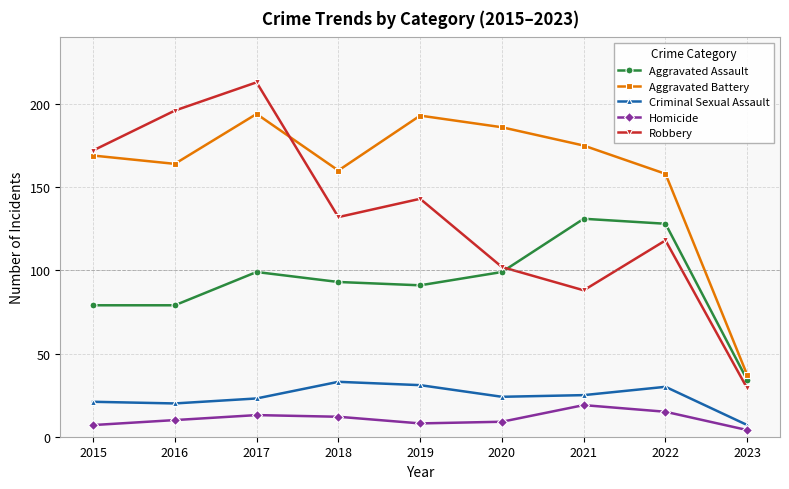

Reading left to right, transcribe all the data shown in this chart.

Aggravated Assault: 79	79	99	93	91	99	131	128	34
Aggravated Battery: 169	164	194	160	193	186	175	158	37
Criminal Sexual Assault: 21	20	23	33	31	24	25	30	7
Homicide: 7	10	13	12	8	9	19	15	4
Robbery: 172	196	213	132	143	102	88	118	29